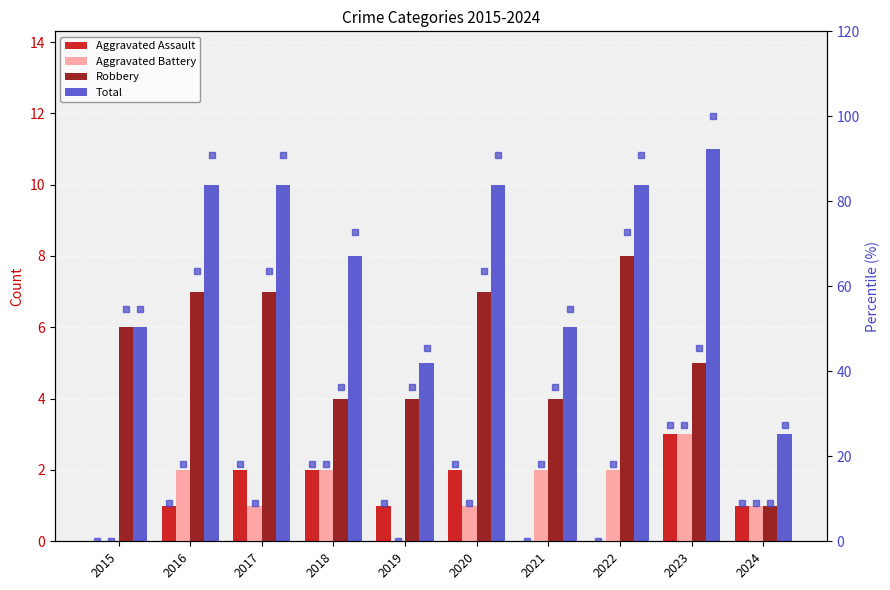

At how many categories does at least one series exceed 4?

9